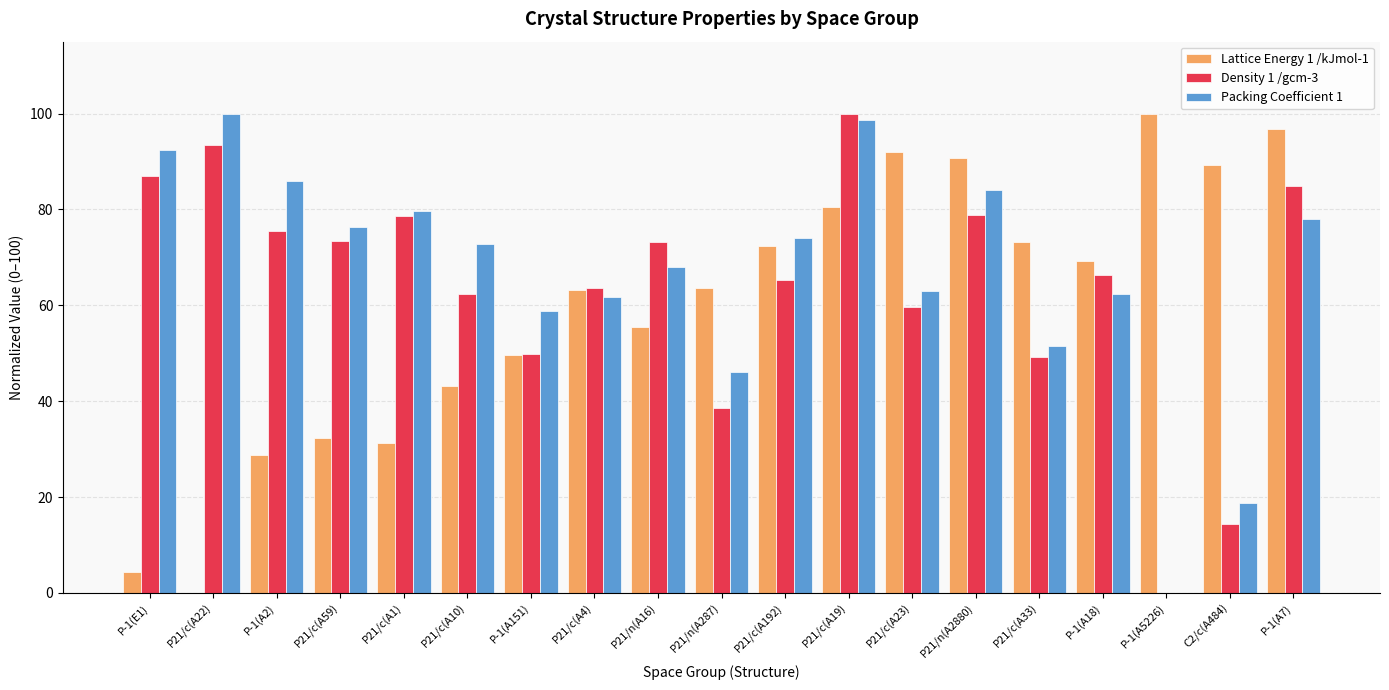

What is the sum of the Packing Coefficient 1 values at P-1(A2) and P21/c(A10)?

158.7